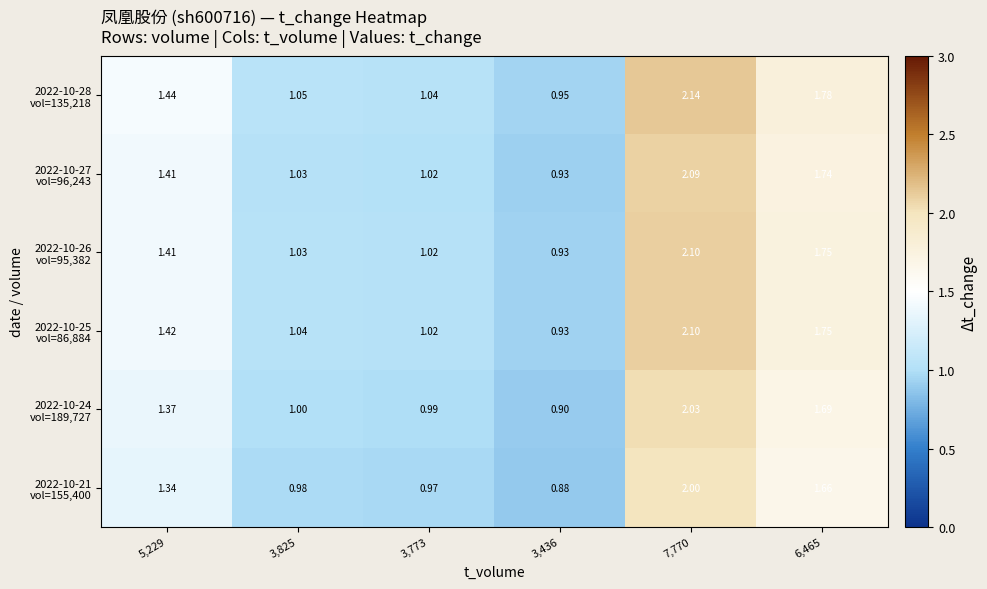

At how many categories does at least one series exceed 1?

5